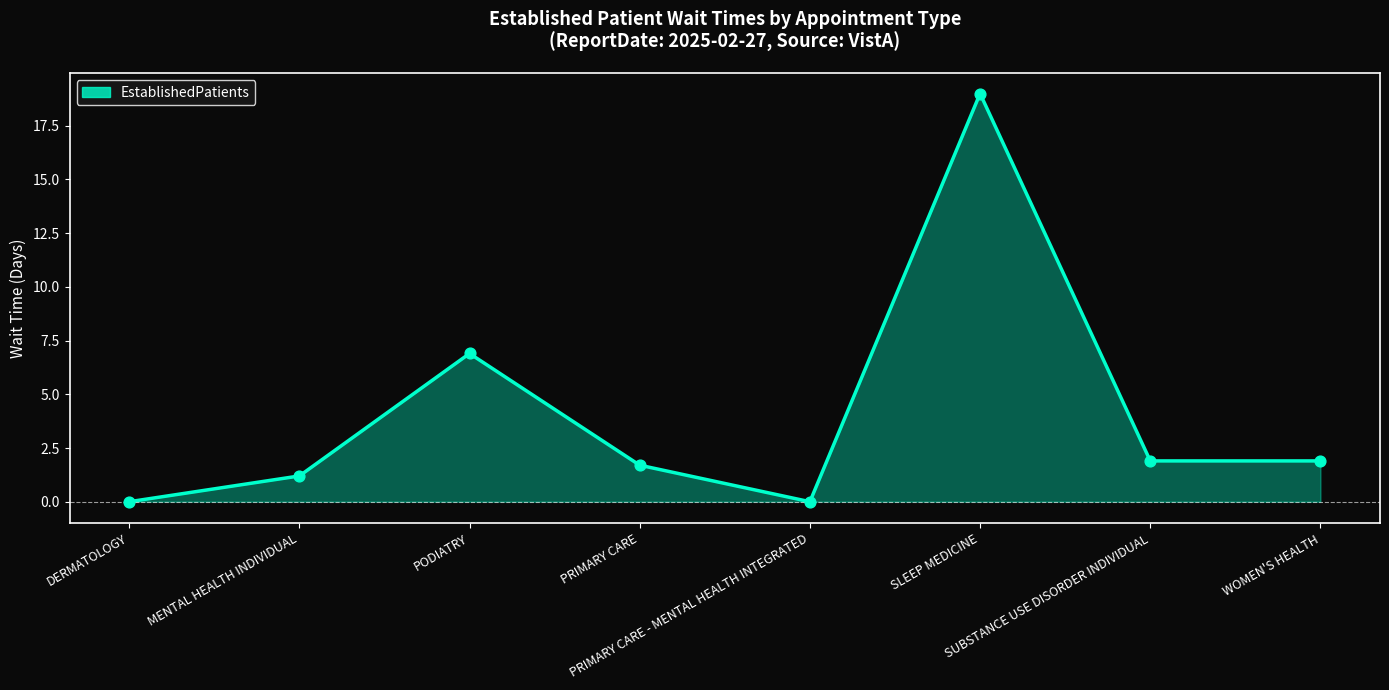

What is the ratio of the value at SUBSTANCE USE DISORDER INDIVIDUAL to the value at PRIMARY CARE?

1.1